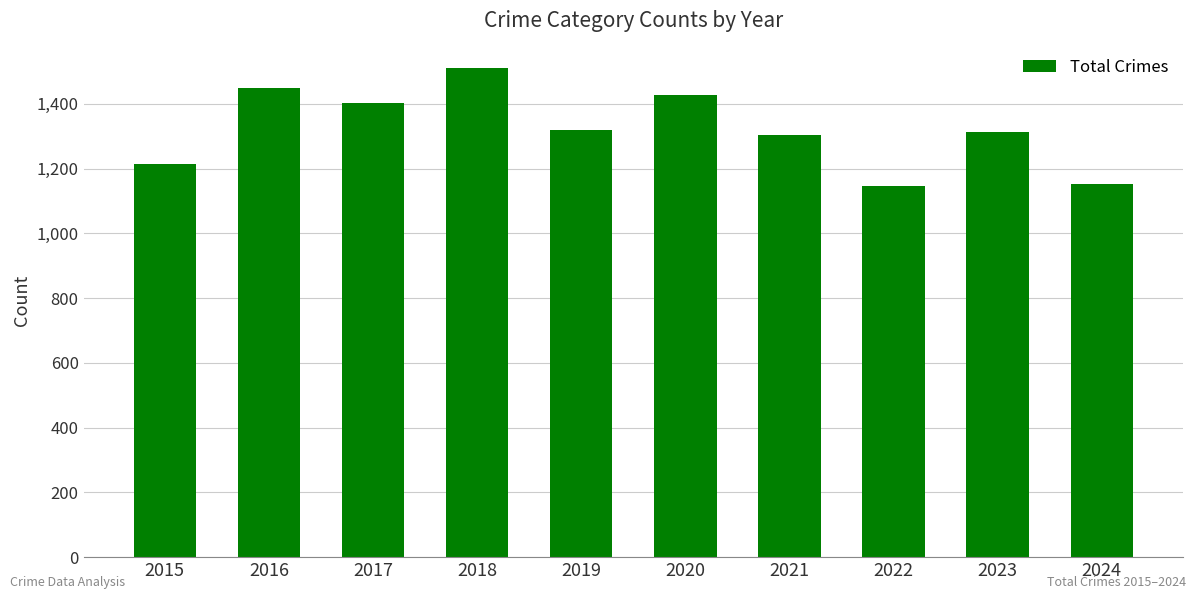

Count the number of data series in this chart.

1